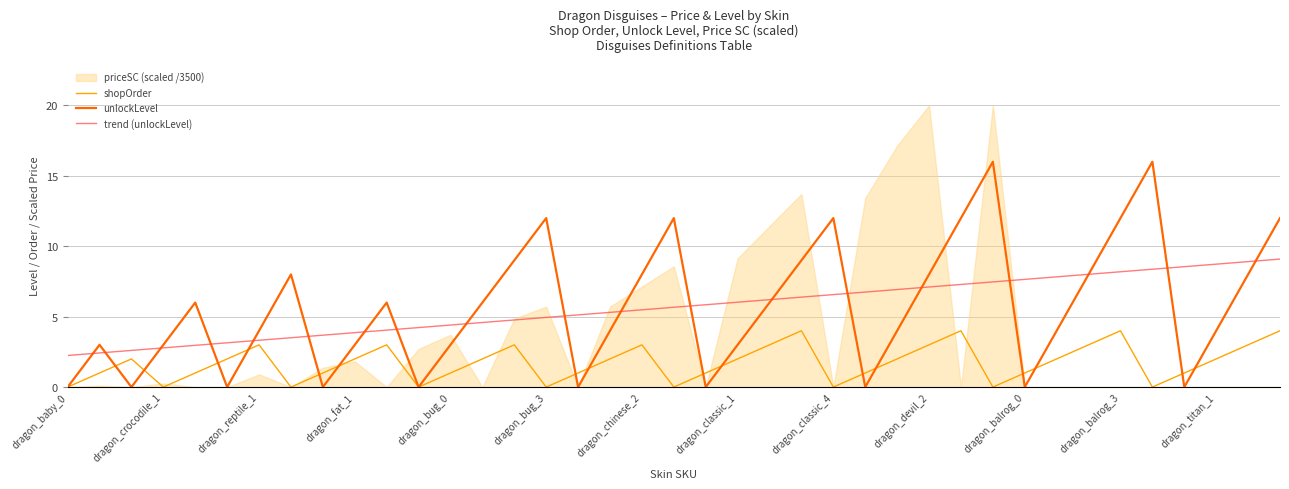

The unlockLevel series shows 5.9 at 19. True or false?

False